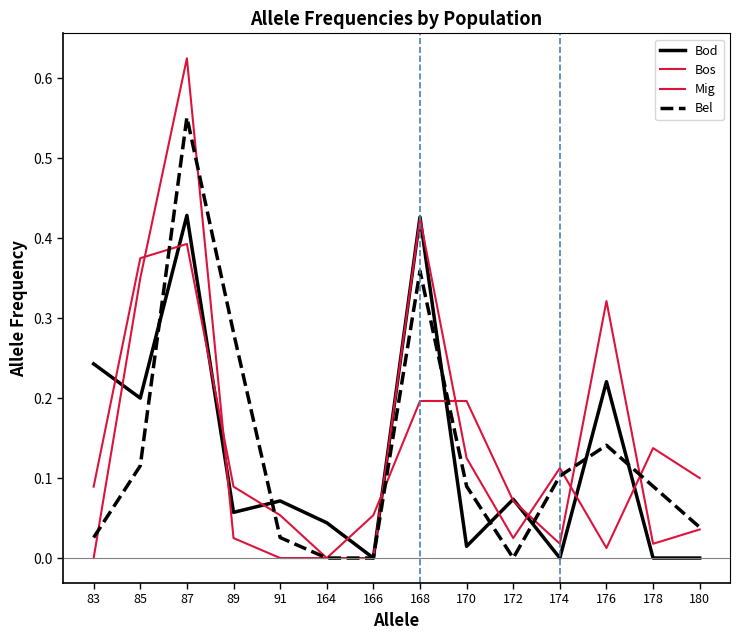

What is the difference between the second highest and minimum values in the Bod series?

0.4